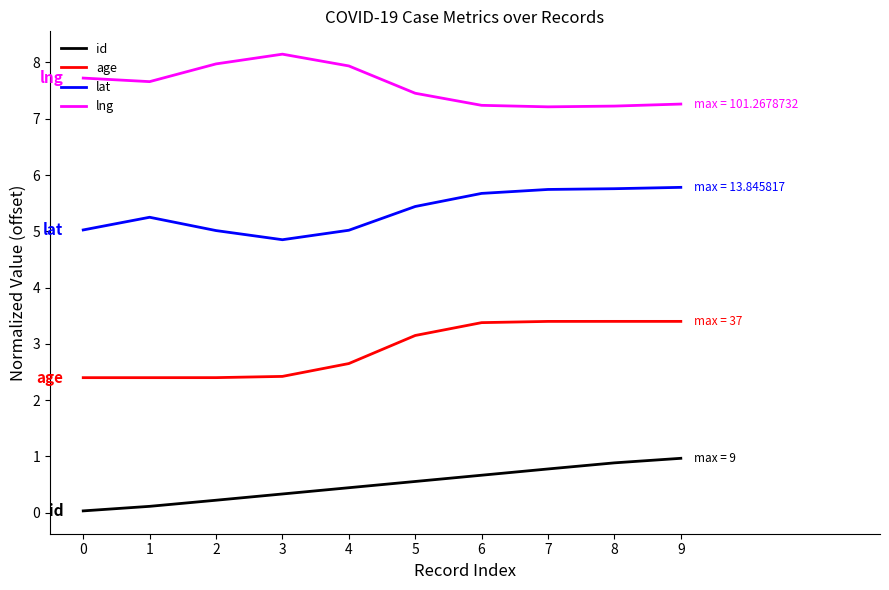

What is the difference between the highest and lowest values at 4?

7.5